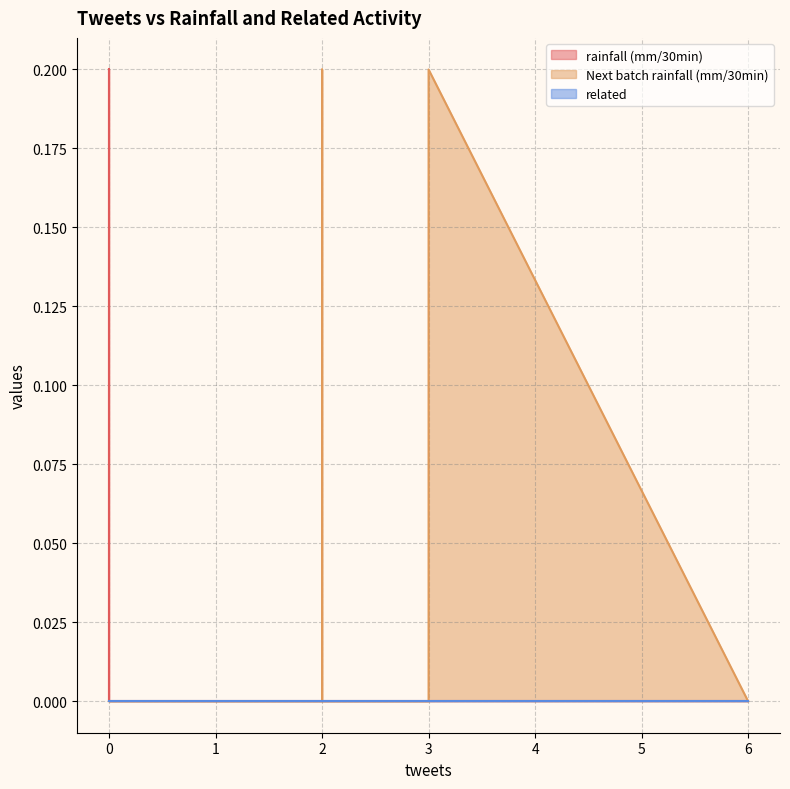

Count the number of data series in this chart.

3